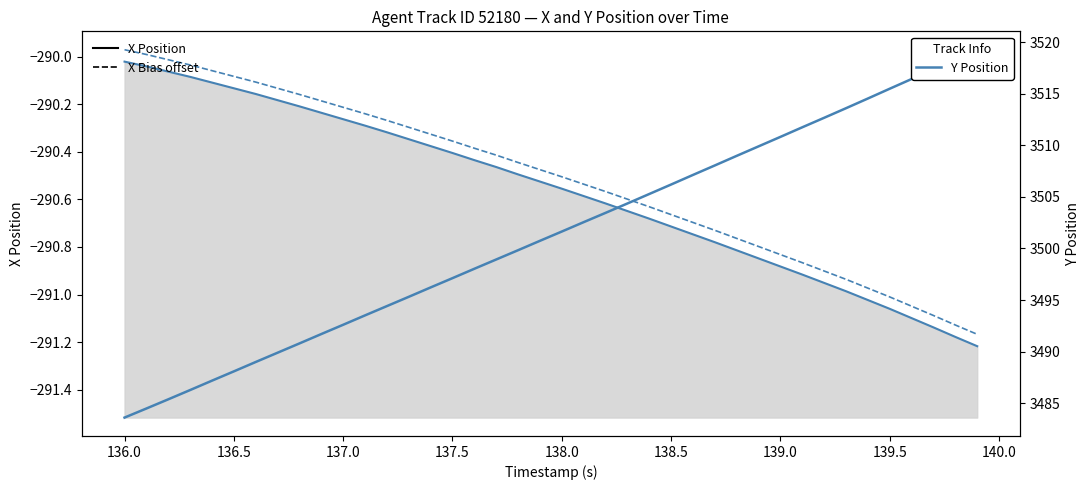

True or false: Y Position and X Position intersect in this chart.

False